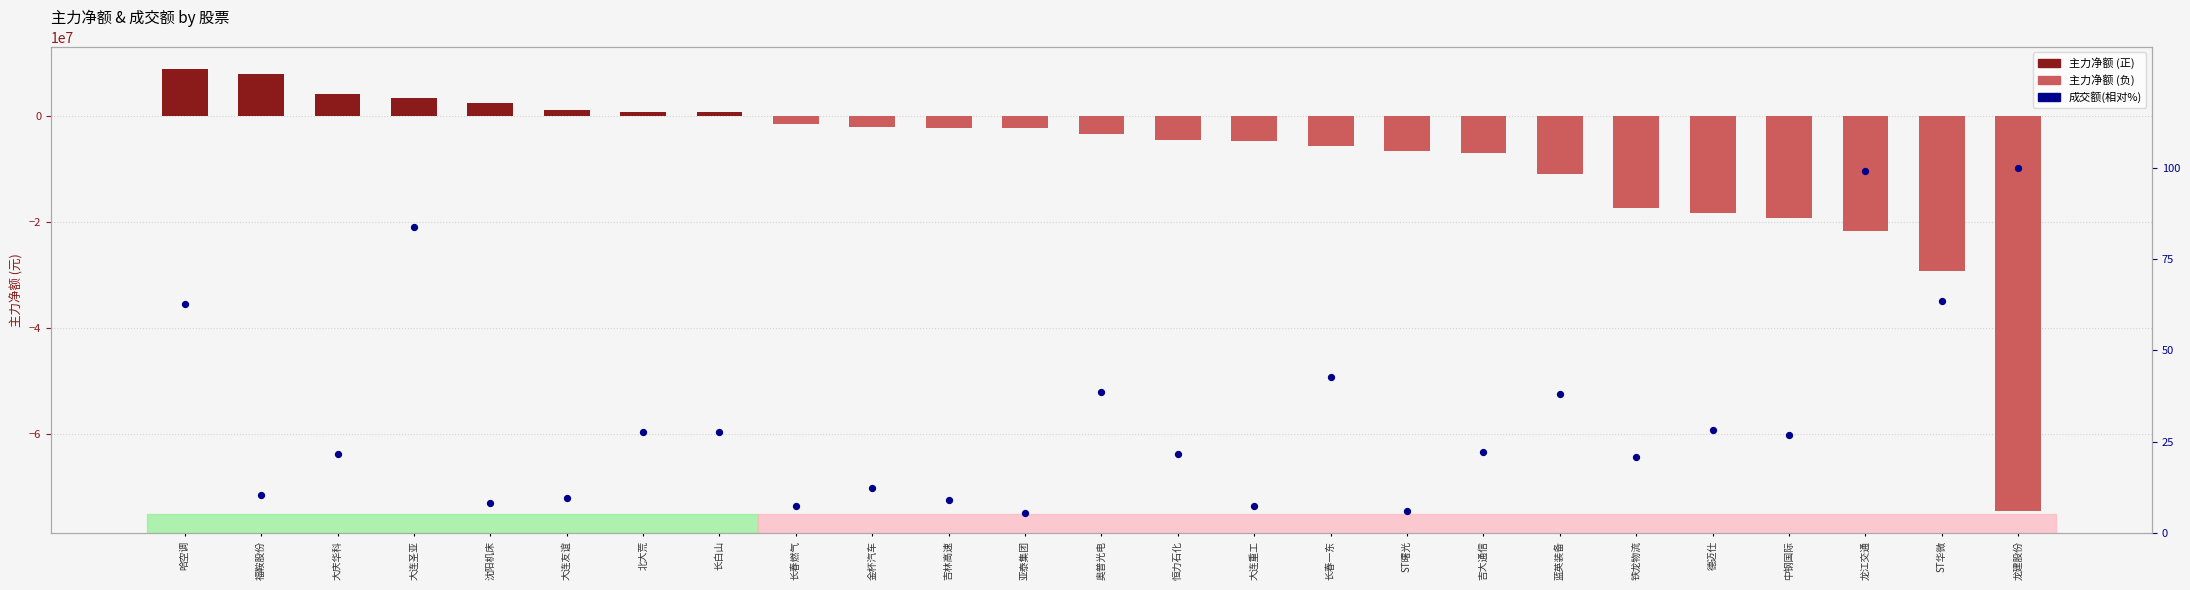

What is the total value across all series at 金杯汽车?

-2029745.7